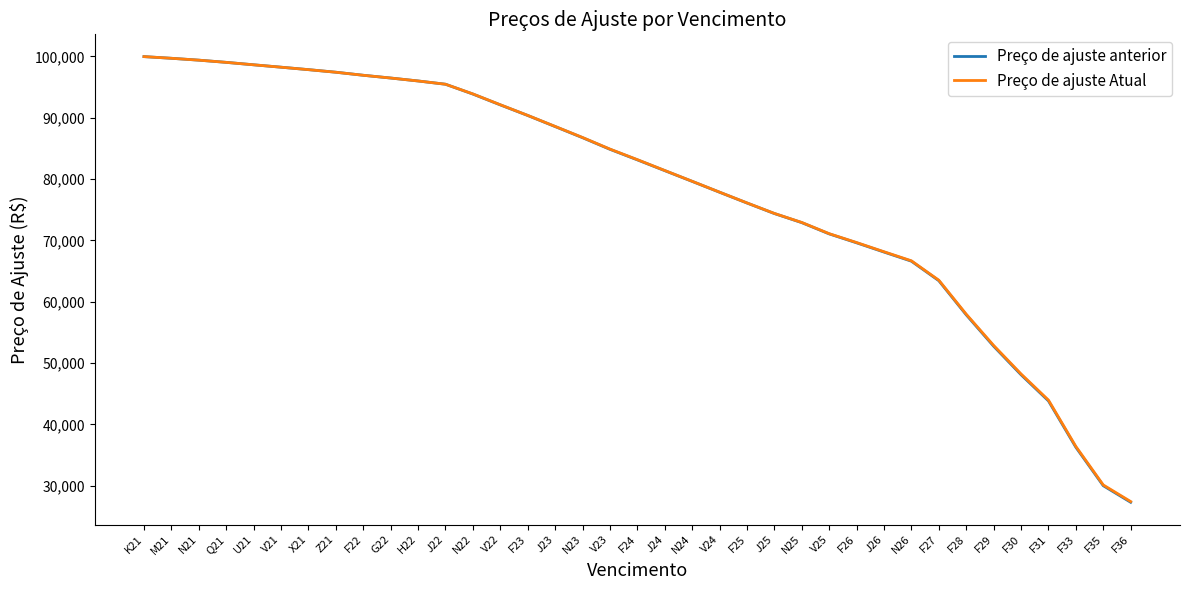

Which category has the lowest value in the Preço de ajuste anterior series?

F36